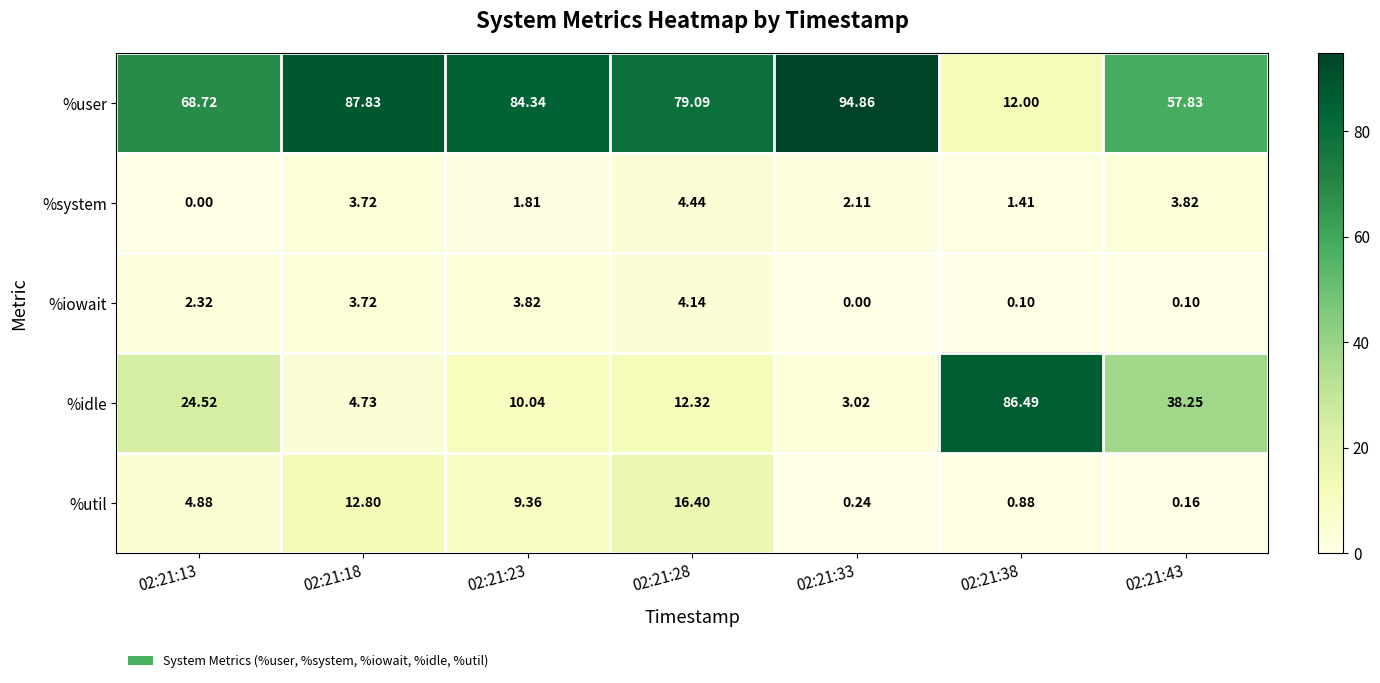

Between 02:21:38 and 02:21:43, which series saw the biggest shift?

%idle